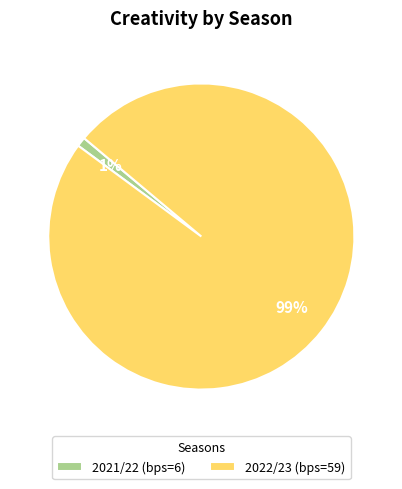

How many slices are in this pie chart?

2